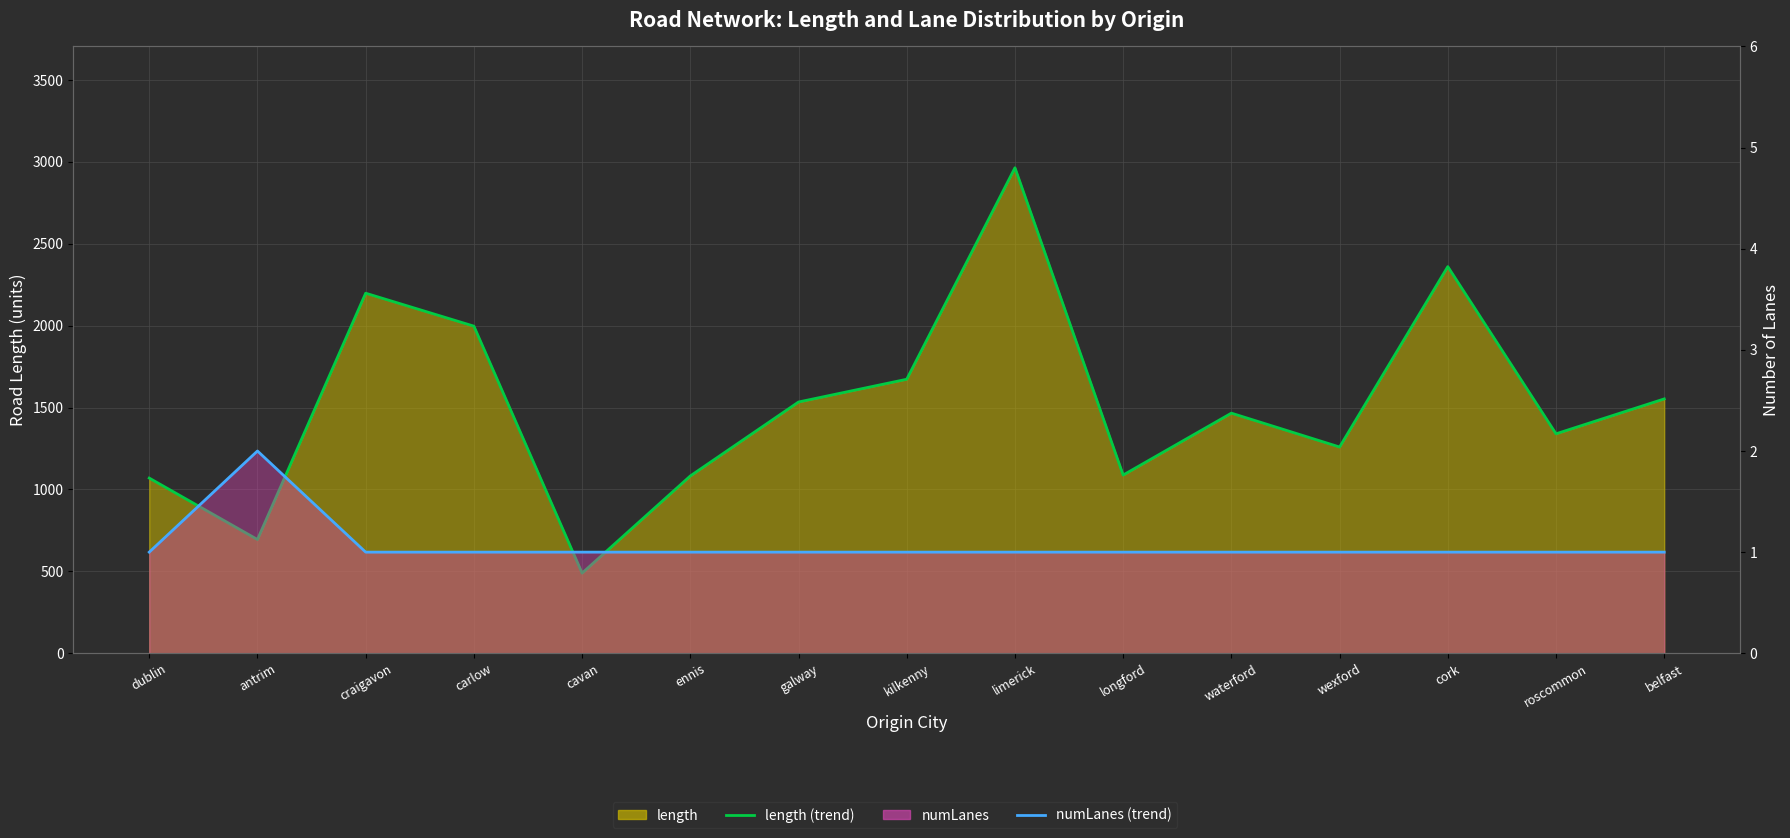

Which series has the widest spread of values?

length (trend)